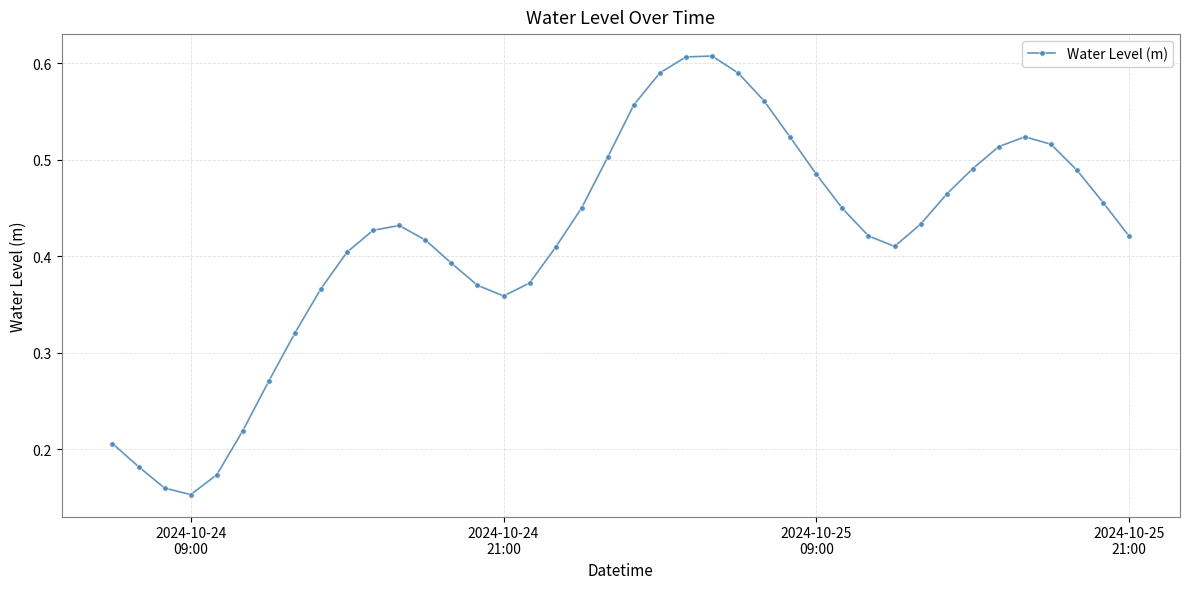

What is the sum of all values?

16.7